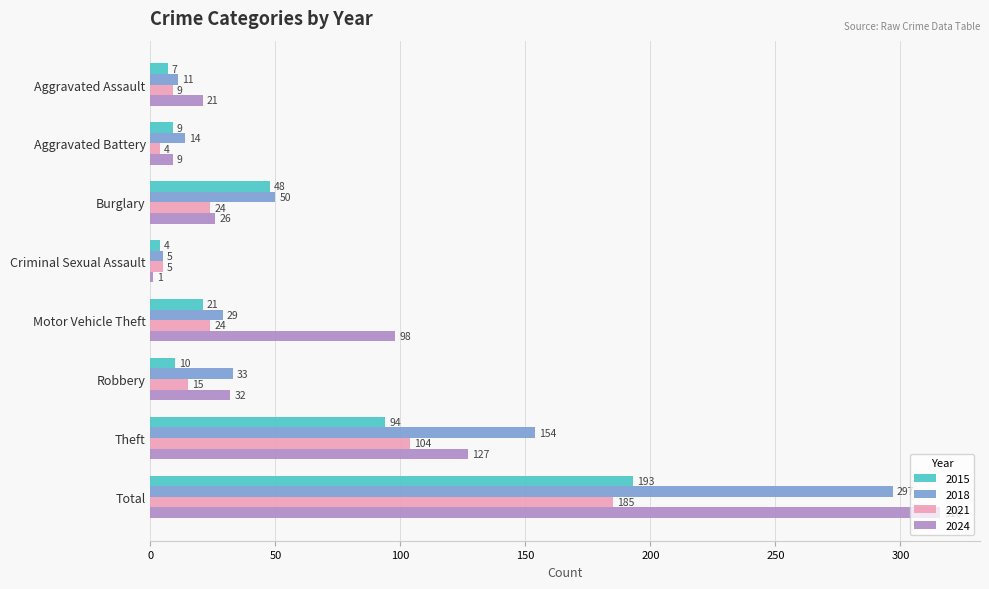

How many data points does each series have?

8